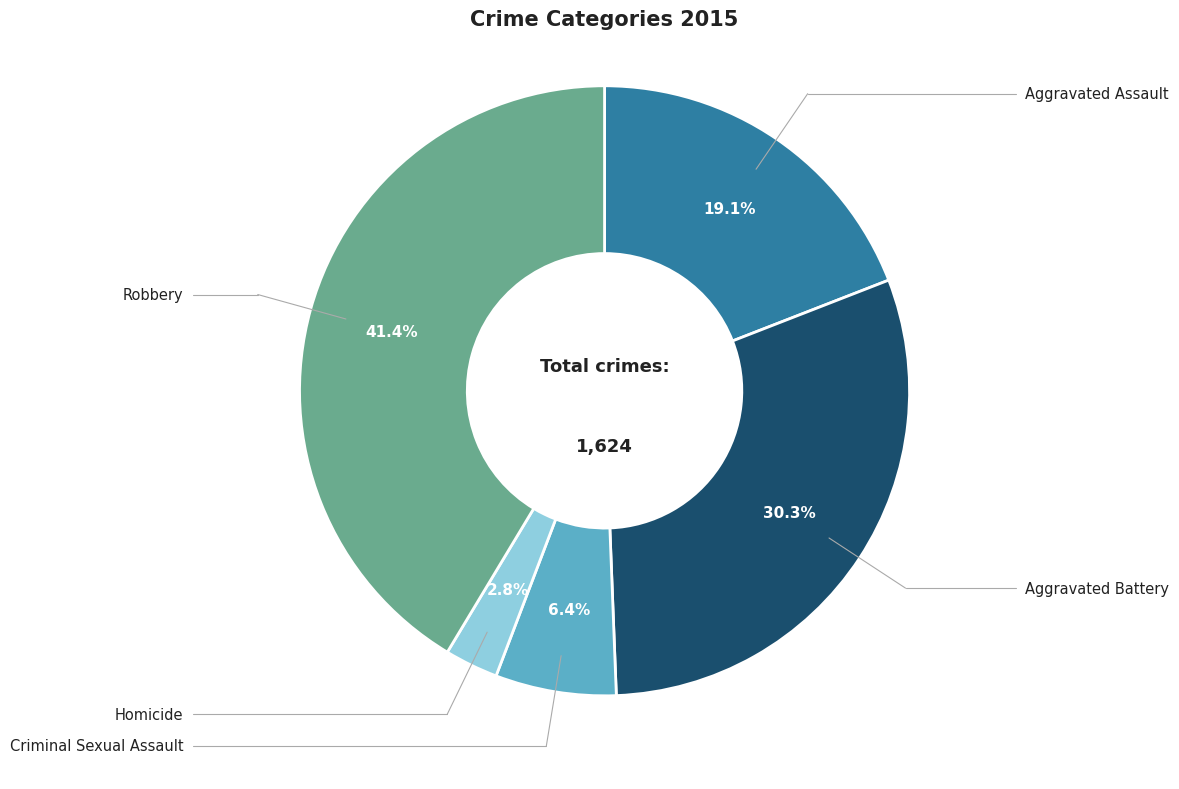

To the nearest percent, what is the average slice percentage?

20%